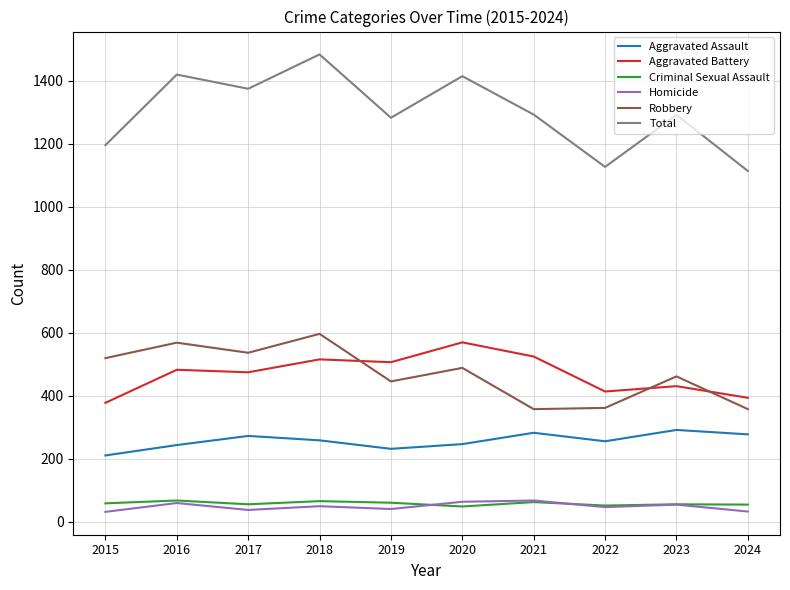

What is the sum of all Aggravated Assault values?

2565